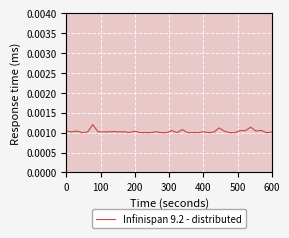

Does the chart display data point markers on the line(s)?

No